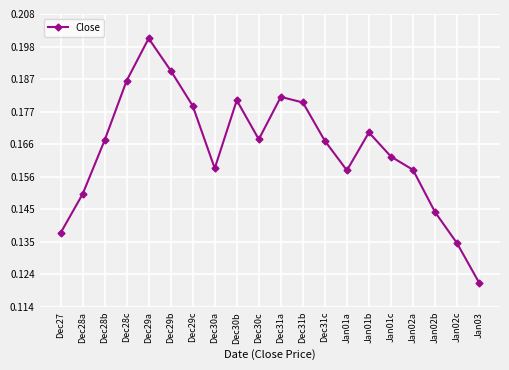

Is it true that the value at Jan01c is 0.2?

True